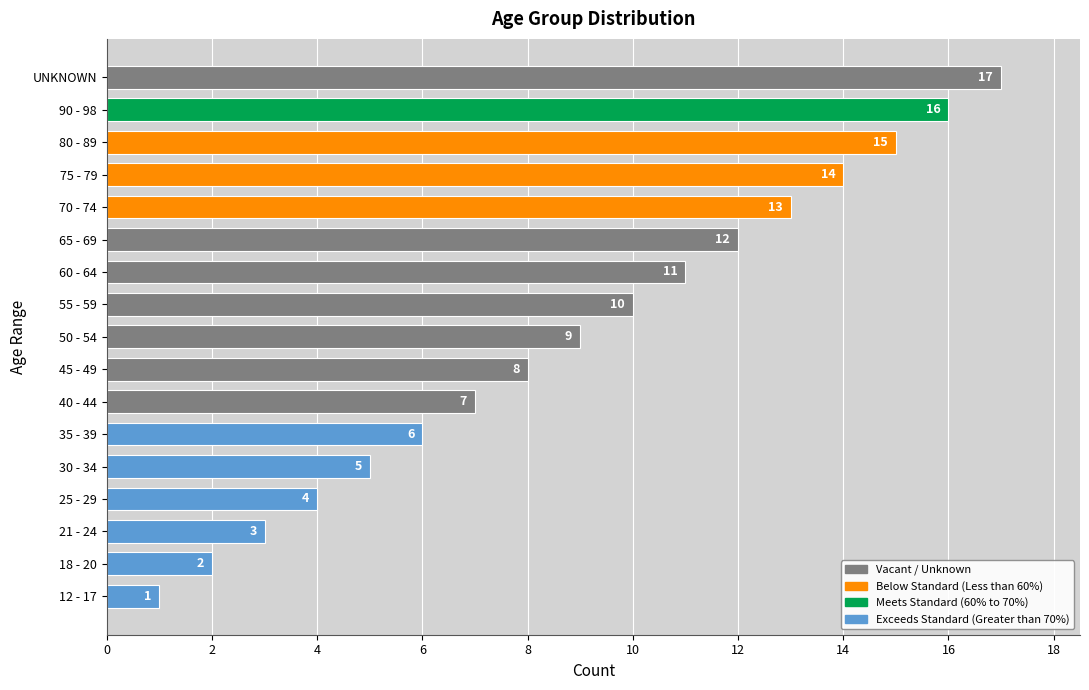

The value at 65 - 69 is 6. True or false?

False